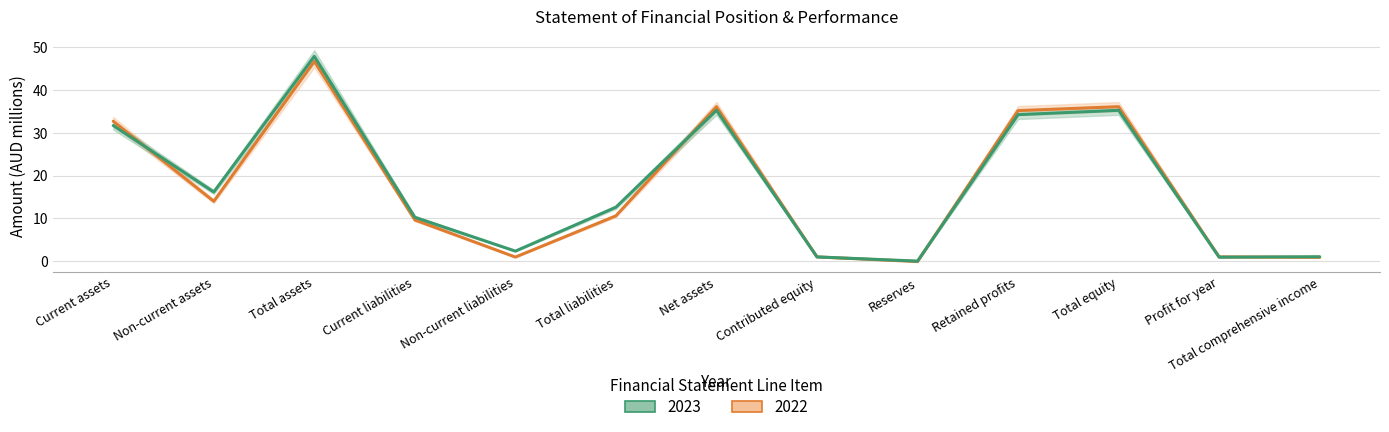

Which series has the widest spread of values?

2023